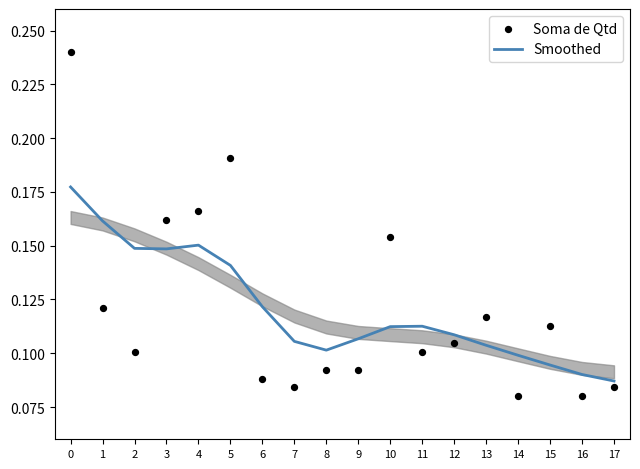

Which series reaches the minimum Y coordinate?

Soma de Qtd